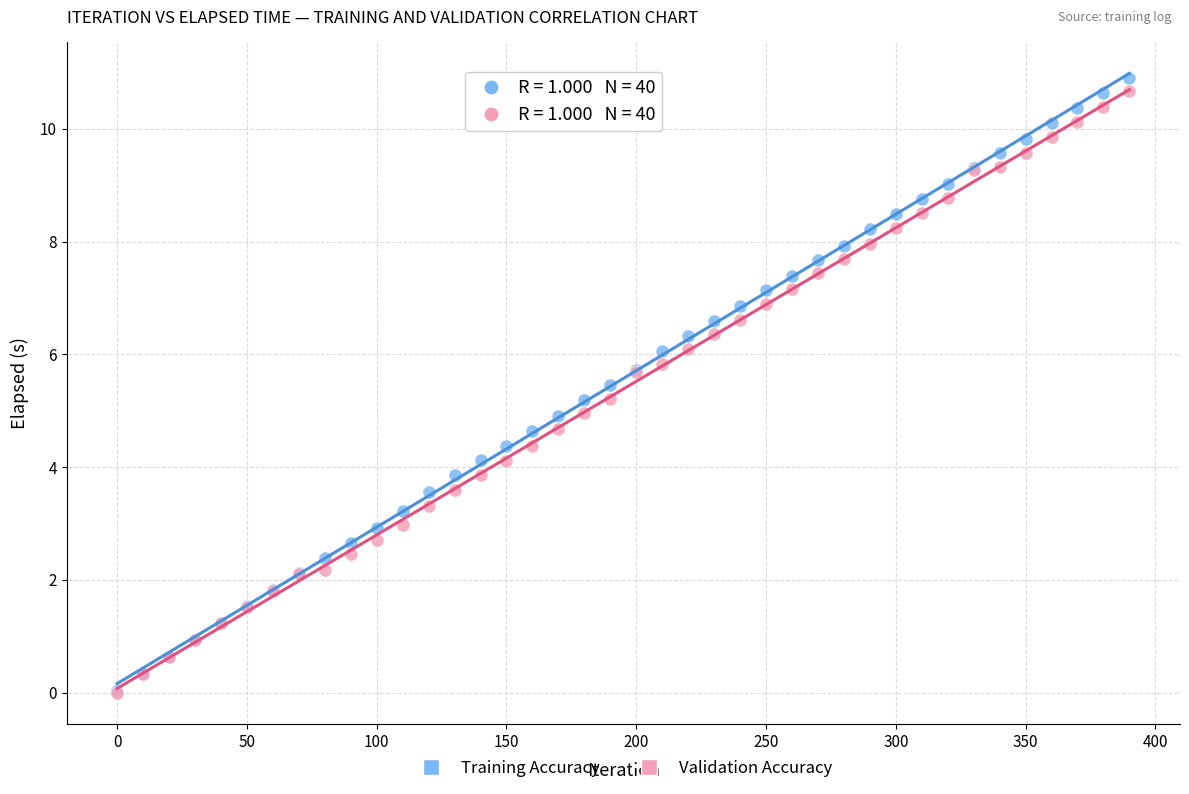

What are all the series names shown in the legend?

Training Accuracy, Validation Accuracy